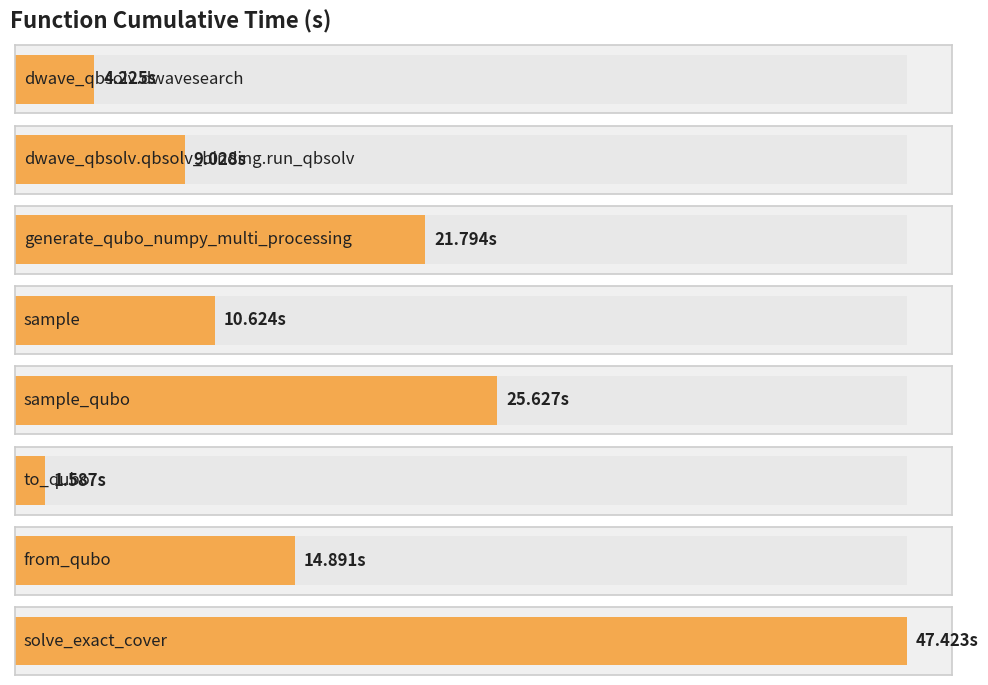

What is the sum of the values at generate_qubo_numpy_multi_processing and dwave_qbsolv.qbsolv_binding.run_qbsolv?

30.8